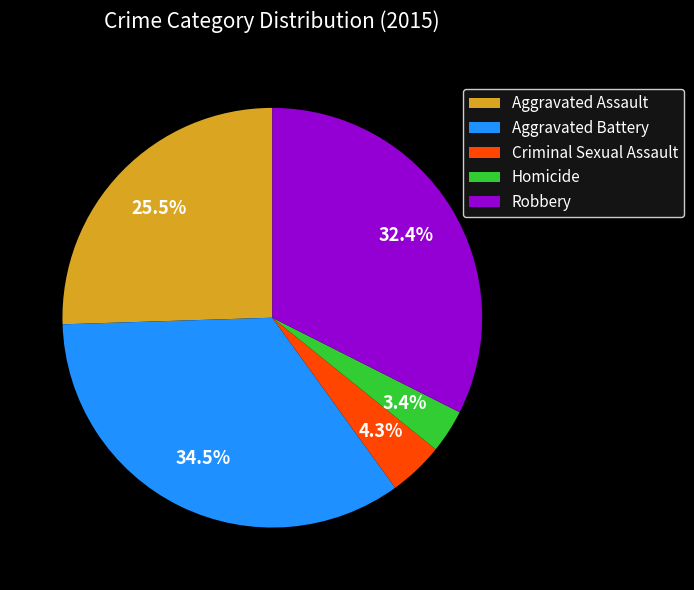

How many segments does this pie chart have?

5